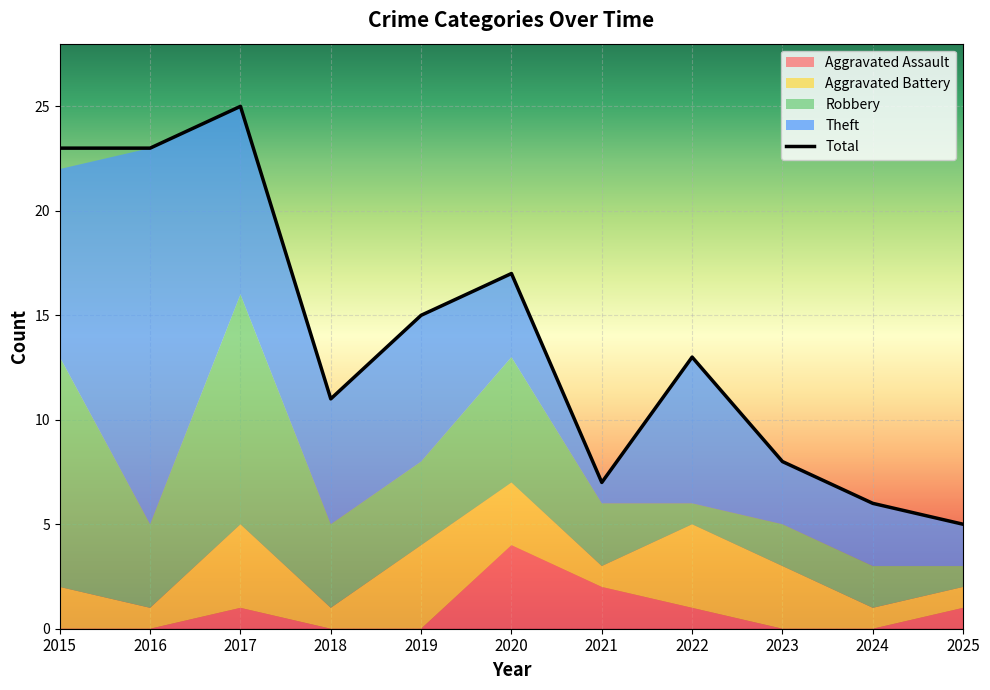

Reading left to right, extract all data points from this chart.

Aggravated Assault: 2015=0	2016=0	2017=1	2018=0	2019=0	2020=4	2021=2	2022=1	2023=0	2024=0	2025=1
Aggravated Battery: 2015=2	2016=1	2017=4	2018=1	2019=4	2020=3	2021=1	2022=4	2023=3	2024=1	2025=1
Robbery: 2015=11	2016=4	2017=11	2018=4	2019=4	2020=6	2021=3	2022=1	2023=2	2024=2	2025=1
Theft: 2015=9	2016=18	2017=9	2018=6	2019=7	2020=4	2021=1	2022=7	2023=3	2024=3	2025=2
Total: 2015=23	2016=23	2017=25	2018=11	2019=15	2020=17	2021=7	2022=13	2023=8	2024=6	2025=5